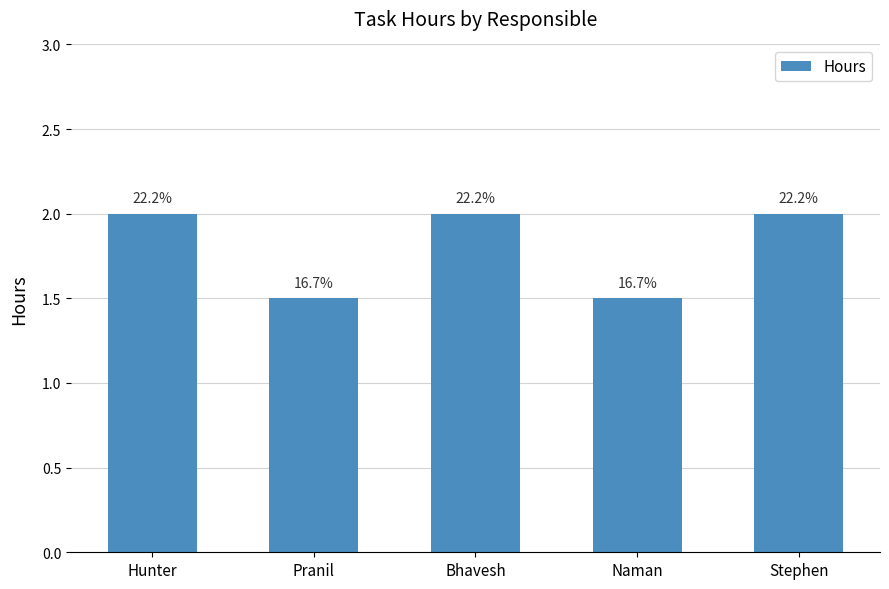

Are the bars grouped side by side (vs. stacked)?

No